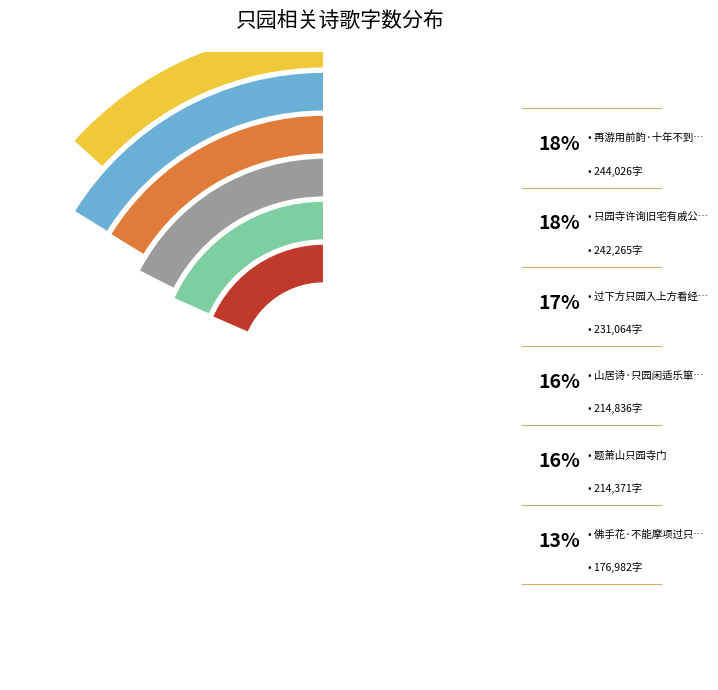

Do 山居诗·只园闲适乐箪瓢 and 过下方只园入上方看经院遇八十老僧 together represent more than half of the pie?

No